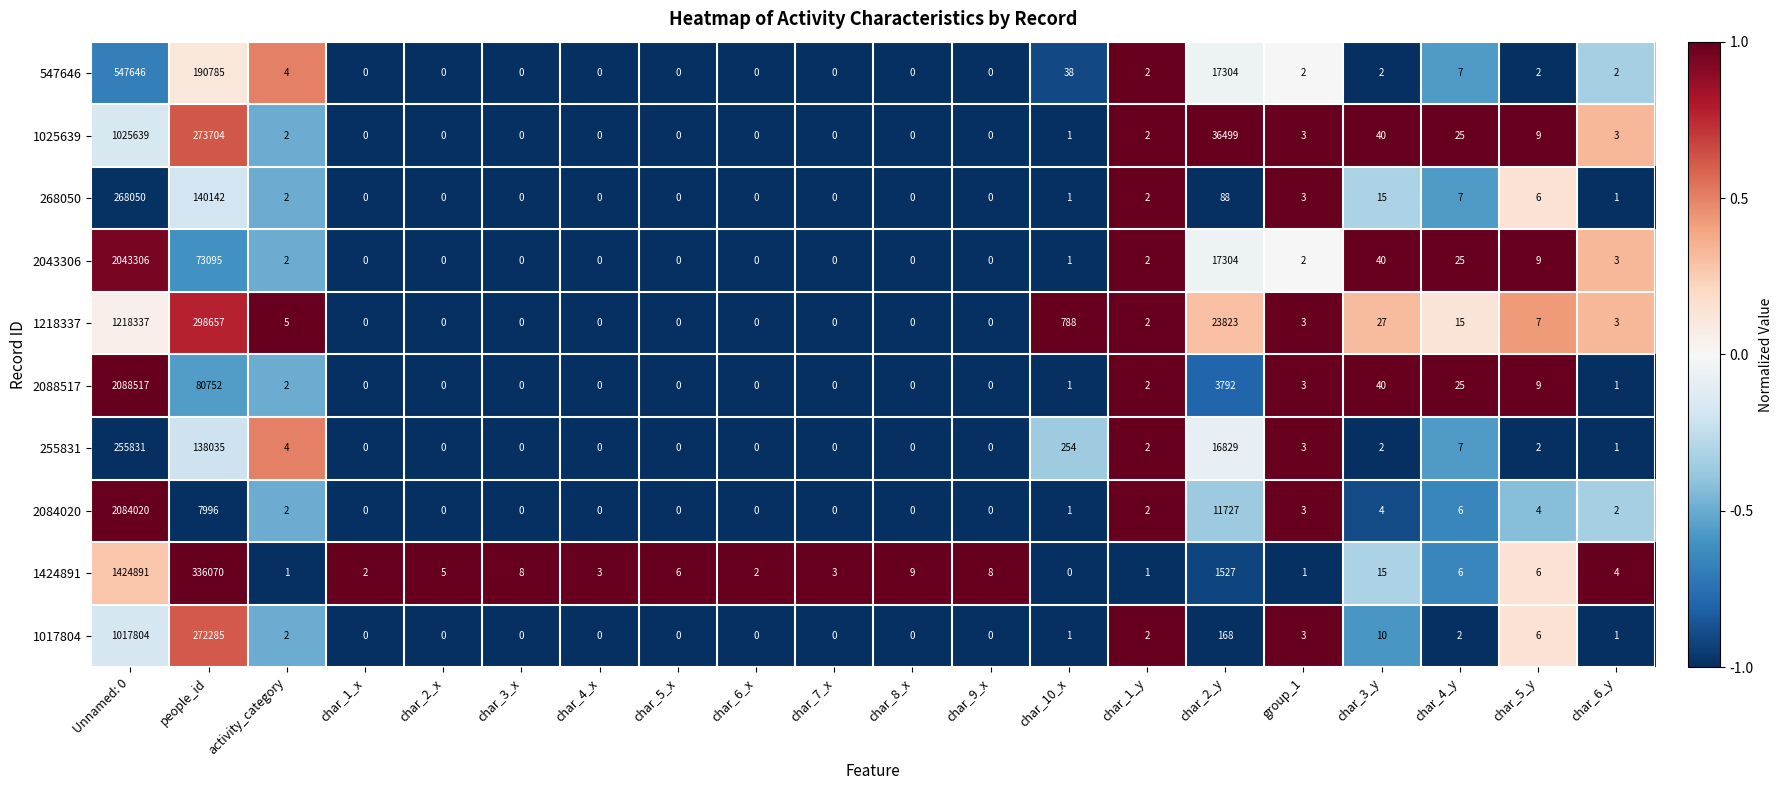

The 2088517 series shows 2615 at char_2_y. True or false?

False